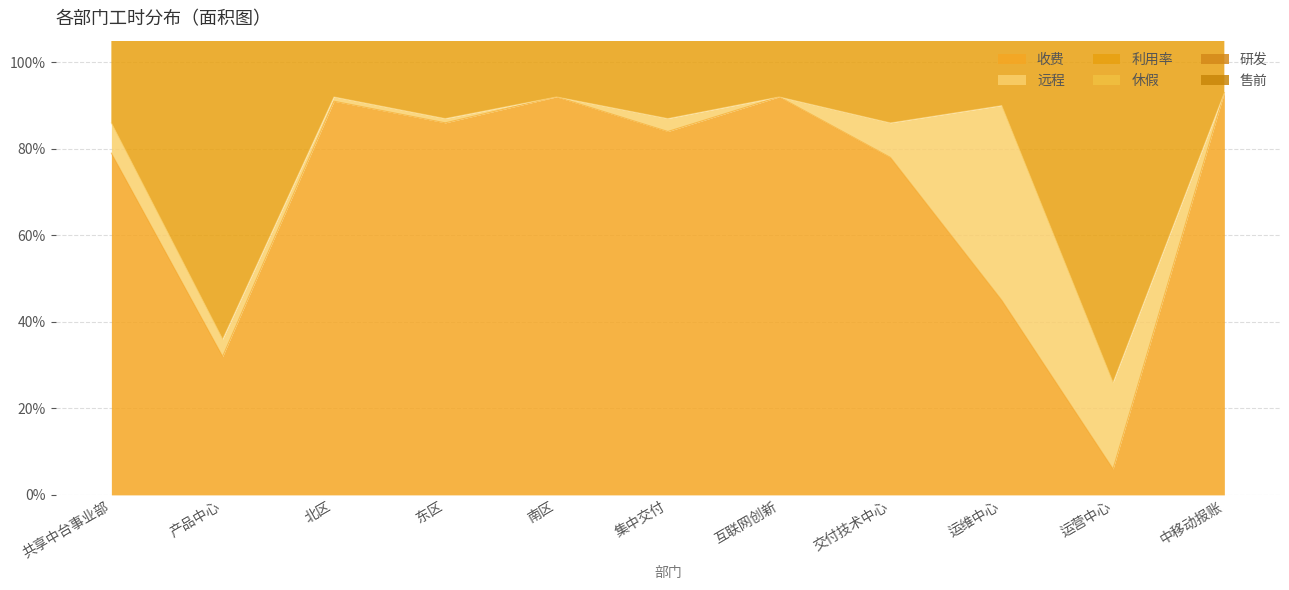

What position from the left is 运营中心?

10